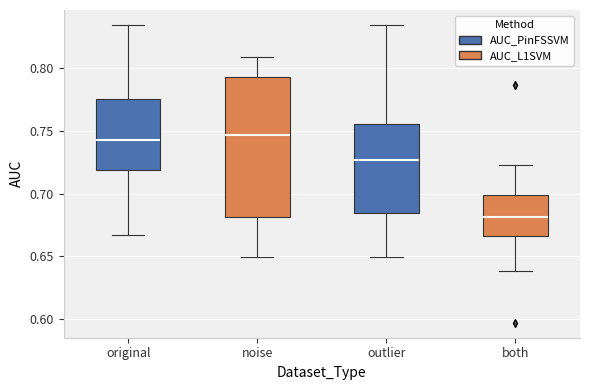

Where is the lower edge of the box for outlier on the y-axis? The values are not printed on the chart, so give them approximately, as read against the axis.

0.685